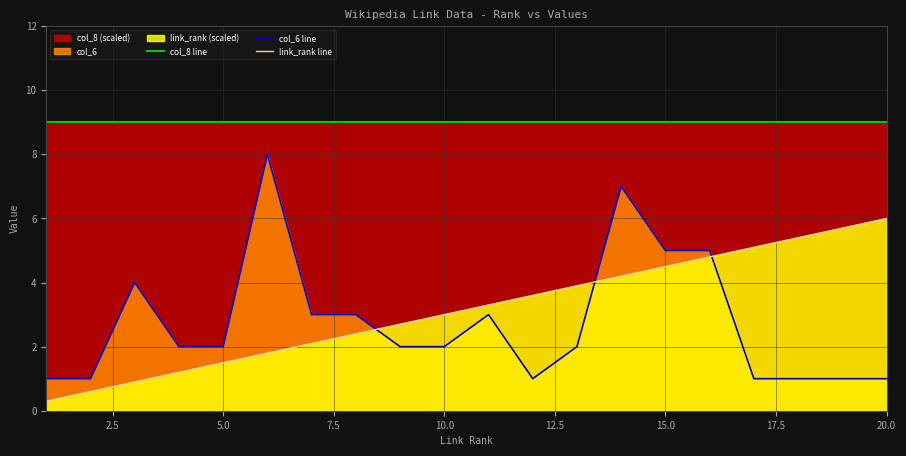

What is the difference between the maximum and minimum values in the link_rank line series?

5.7